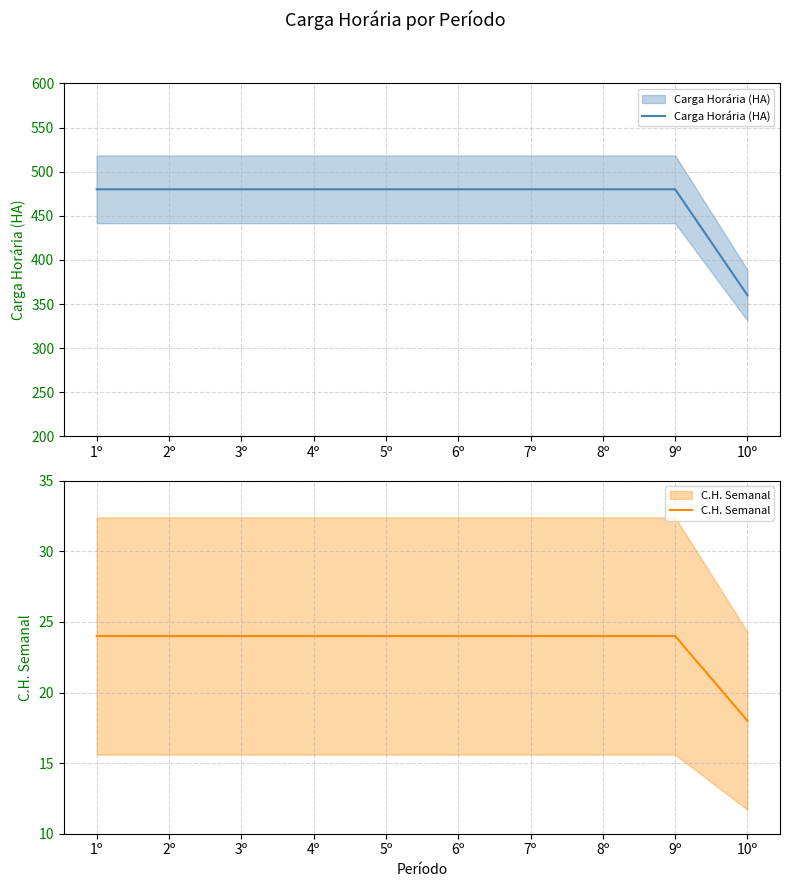

The value of C.H. Semanal at 7º is 33. True or false?

False